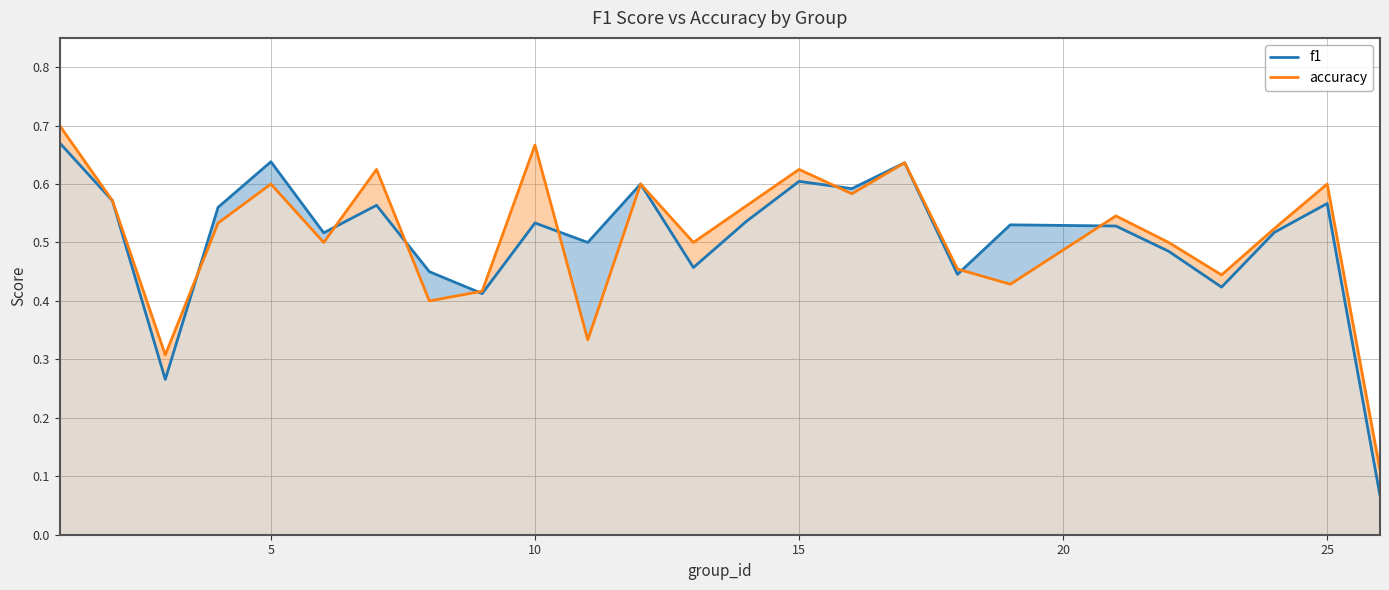

Does the chart display data point markers on the line(s)?

No